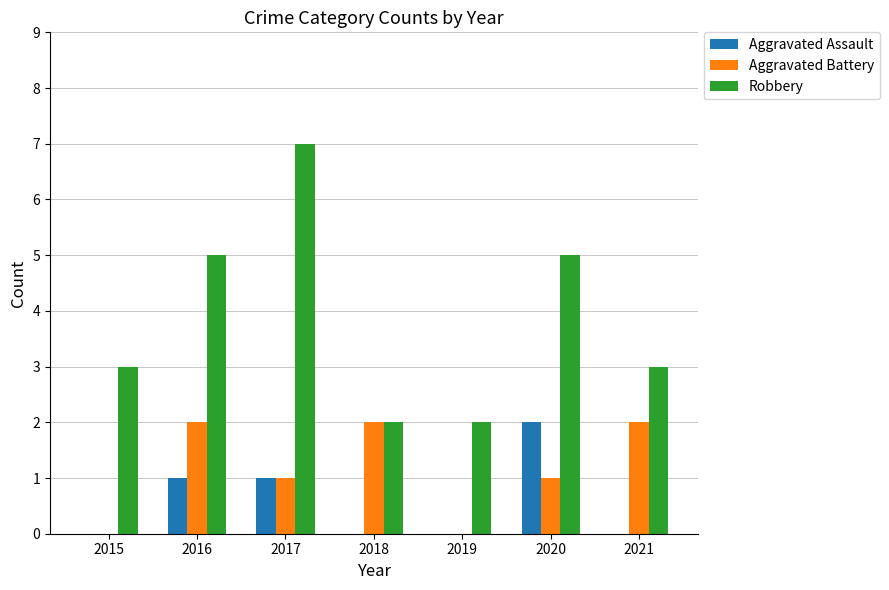

What is the difference between the Aggravated Assault values at 2019 and 2016?

1